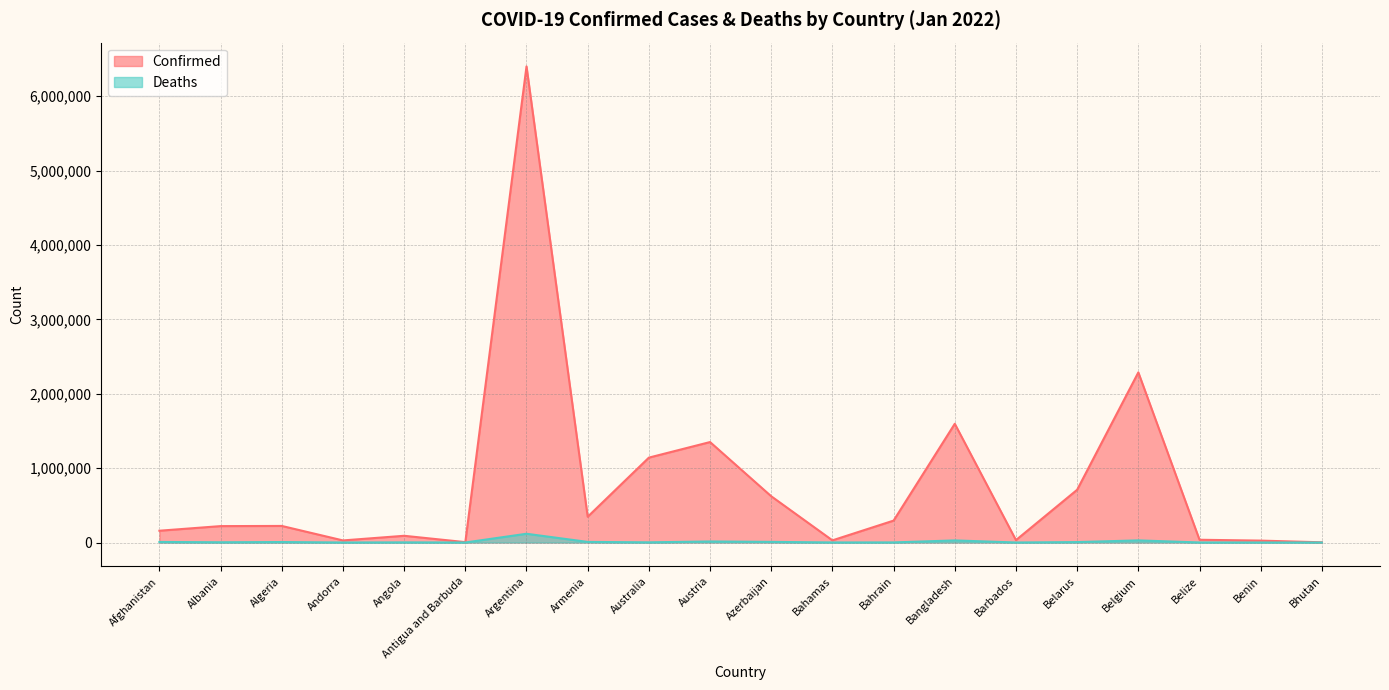

True or false: Confirmed and Deaths intersect in this chart.

False